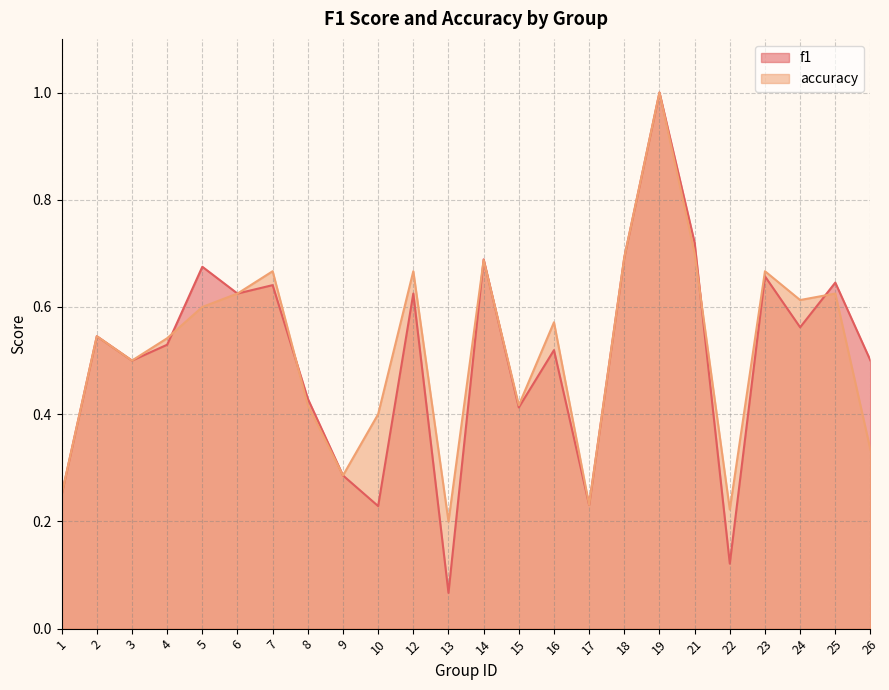

What value does the f1 series have at 1?

0.2